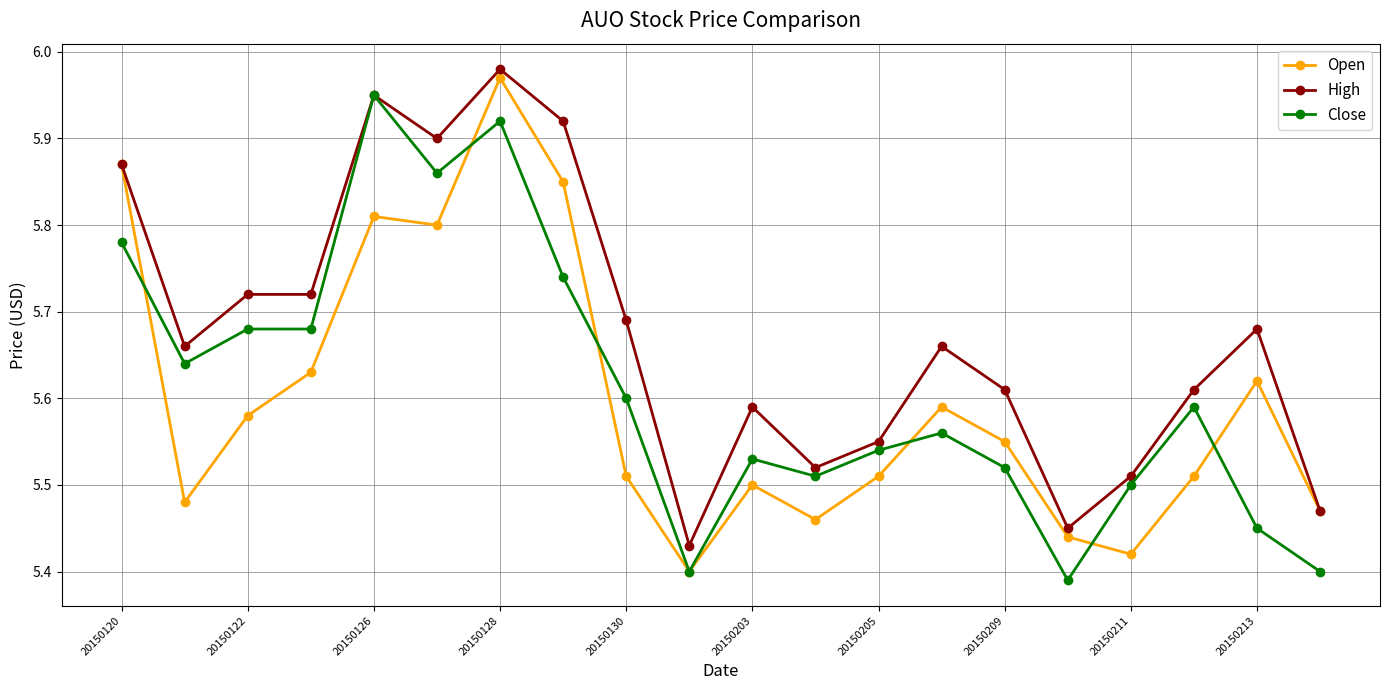

True or false: Close has more than 1 points higher than both neighbors.

True